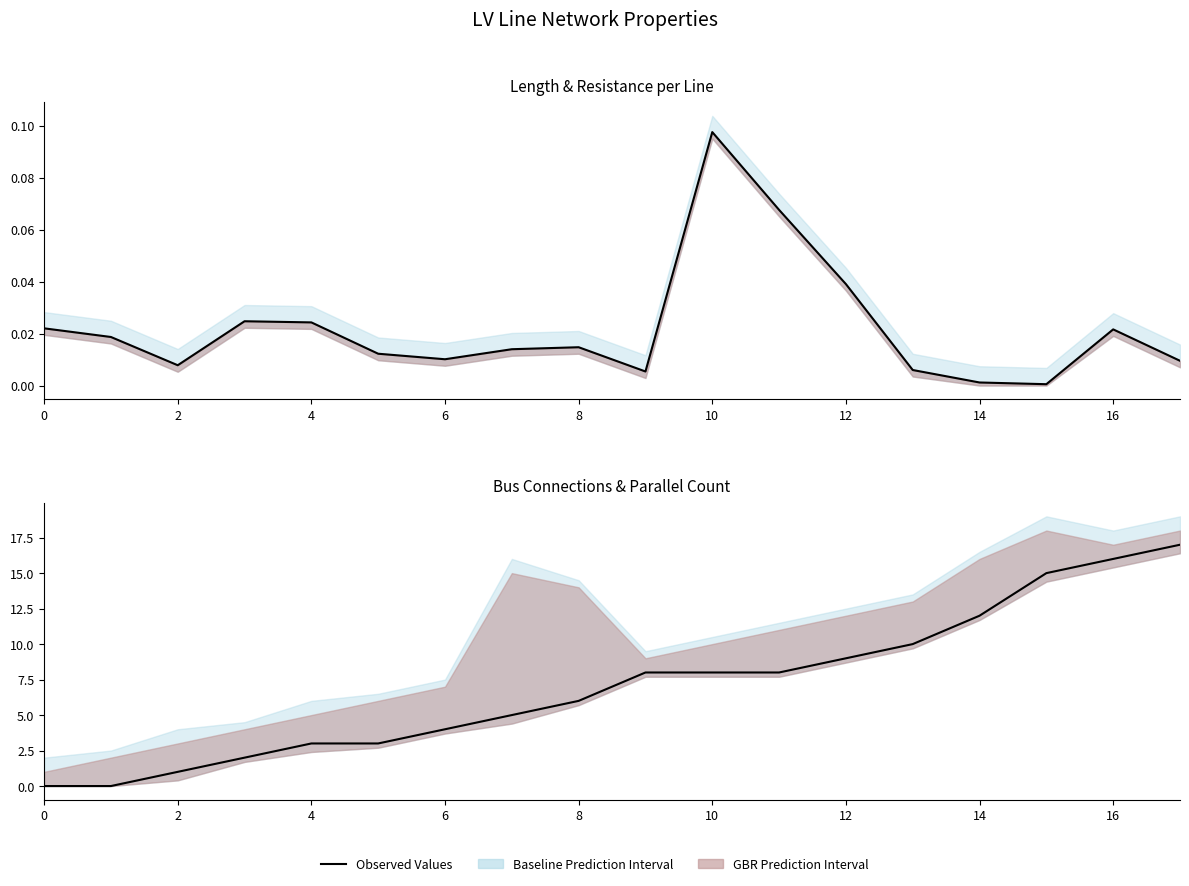

What is the difference between the maximum and minimum values?

17